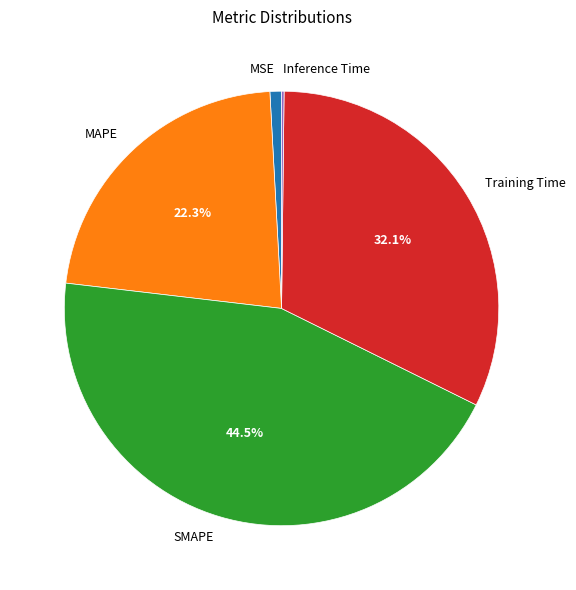

What is the total percentage of MAPE and Training Time?

54.4%